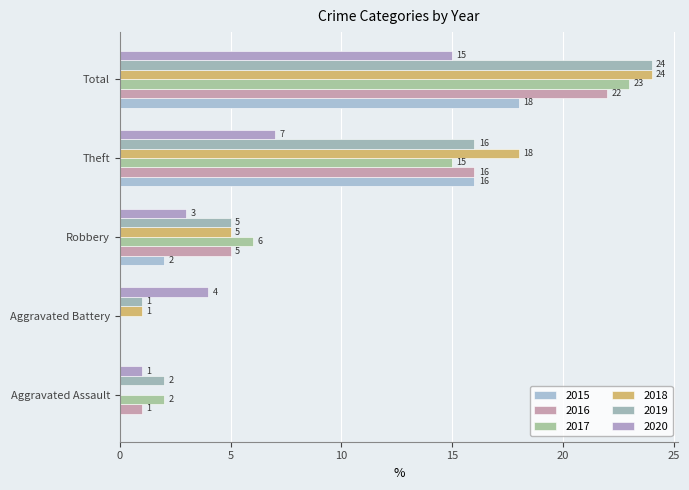

Which series changed the most between Aggravated Battery and Theft?

2018